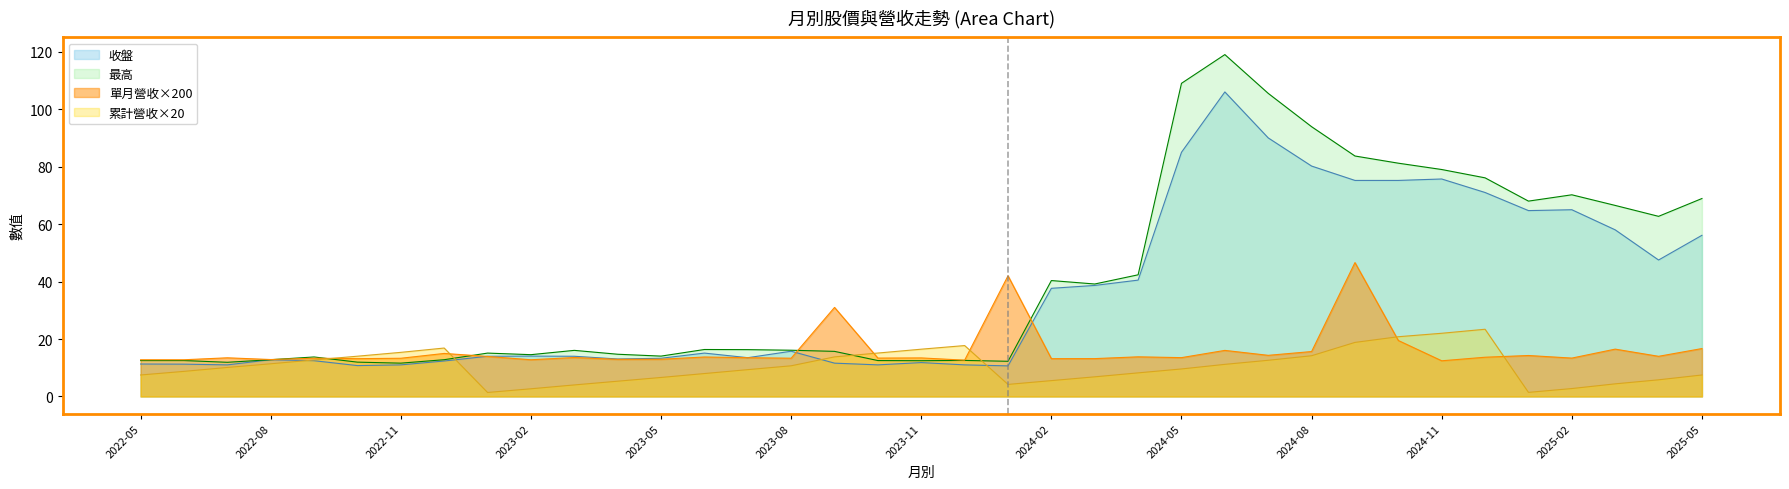

How many data points in 累計營收(億) are above 9?

20